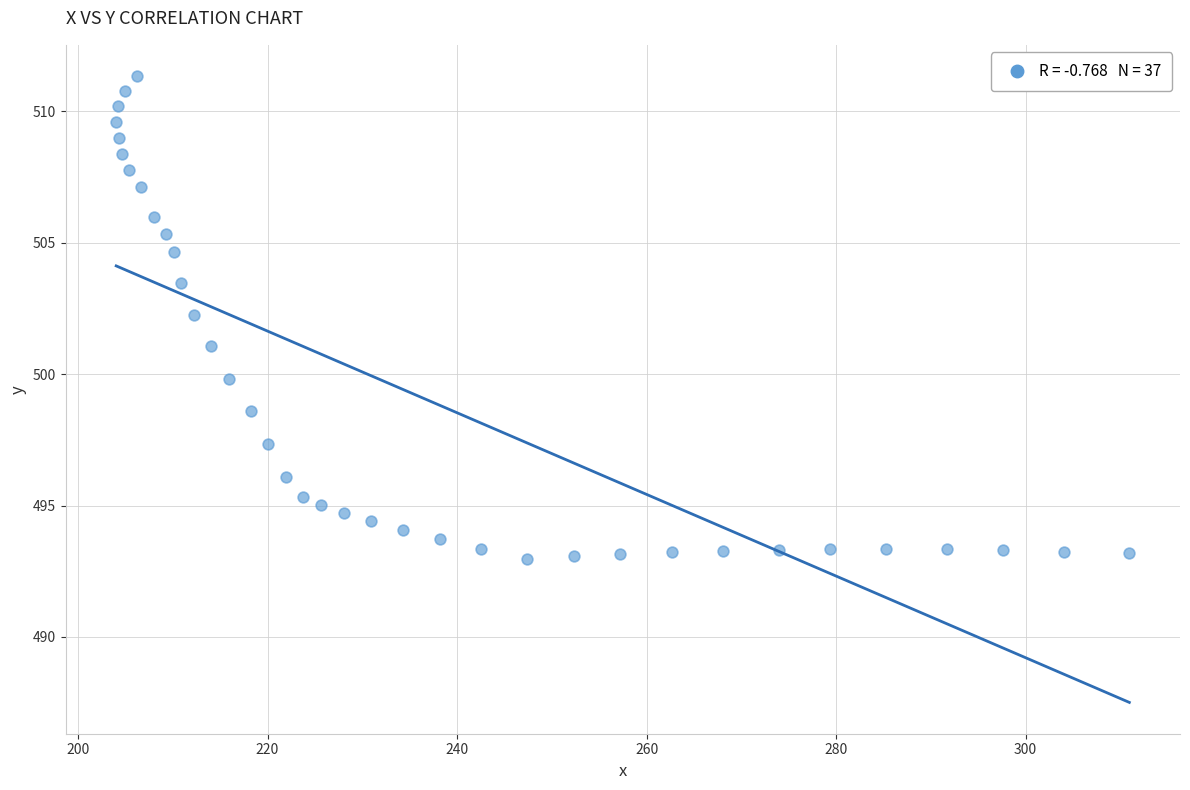

What is the range of Y values (max minus min)?

18.4